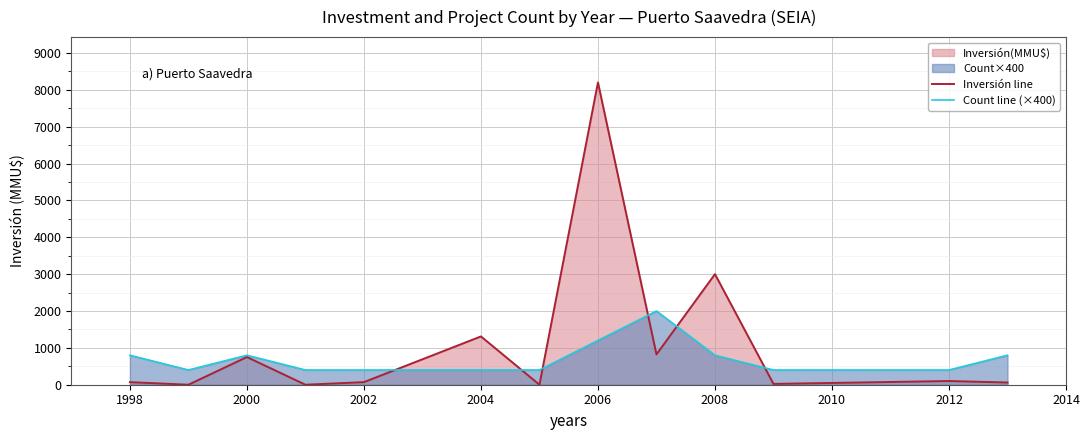

How many intersections are there between Count line (×400) and Inversión line?

6